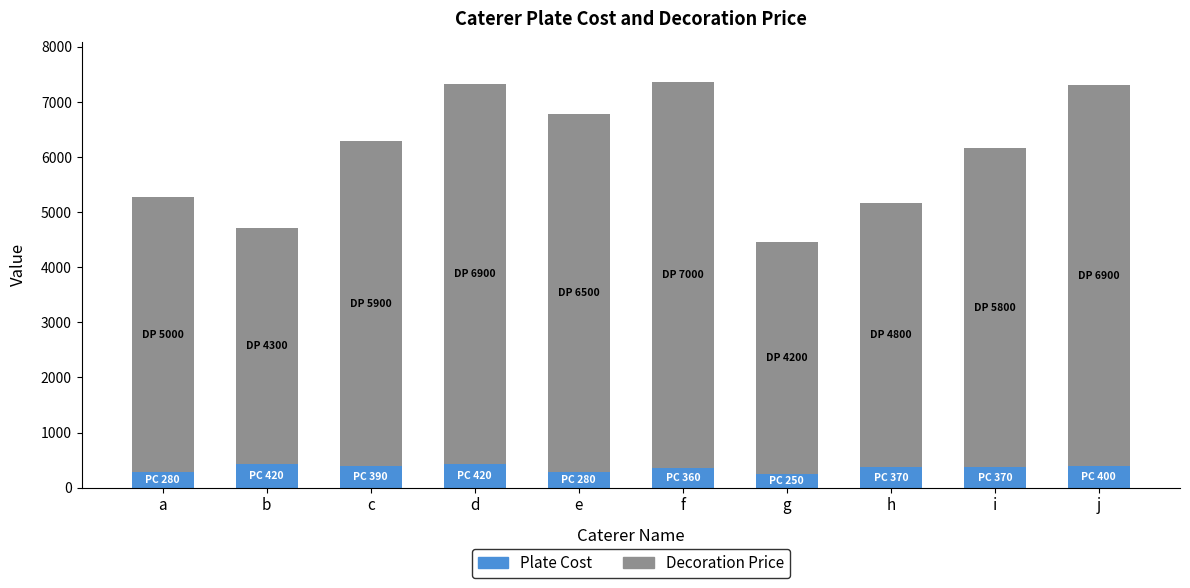

What is the lowest value of the Plate Cost series?

250